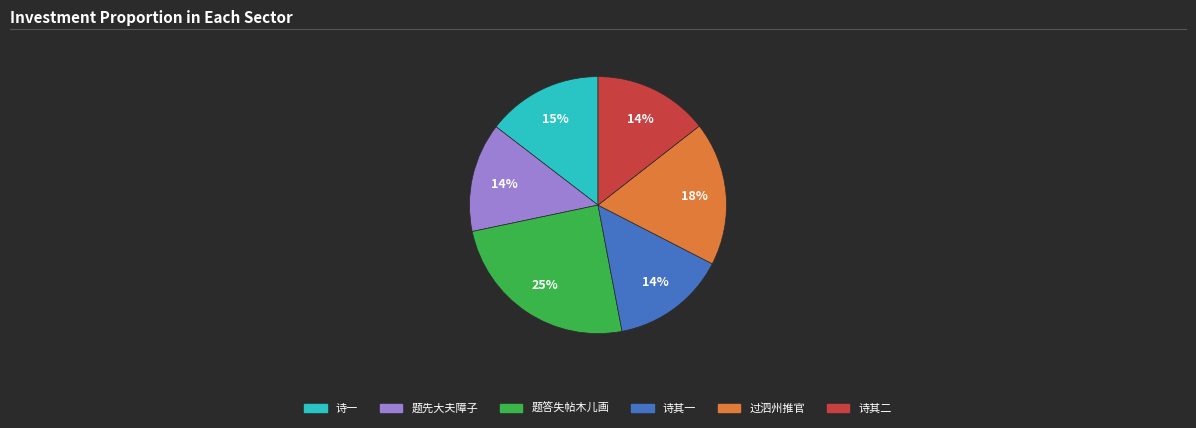

True or false: 诗其一 accounts for 20% of the total.

False